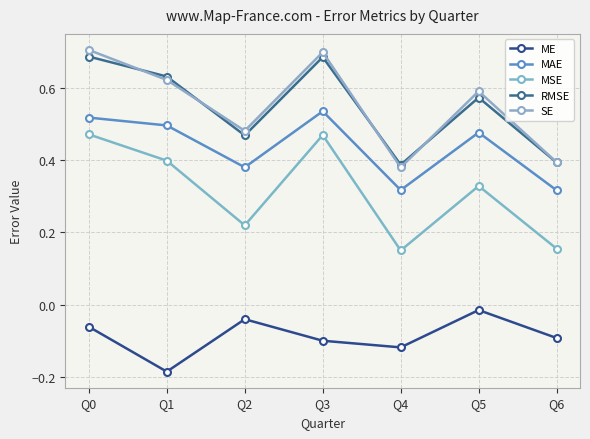

What is the difference between the maximum and minimum values in the MAE series?

0.2